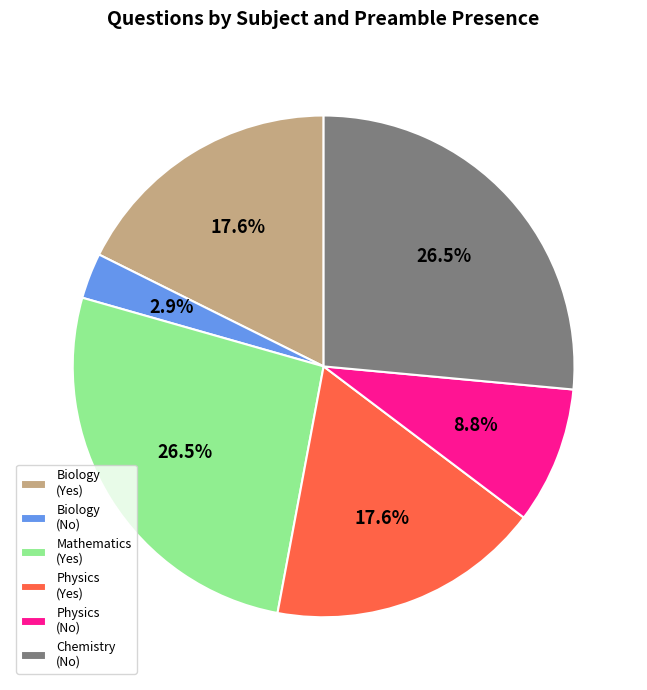

How many segments does this pie chart have?

6